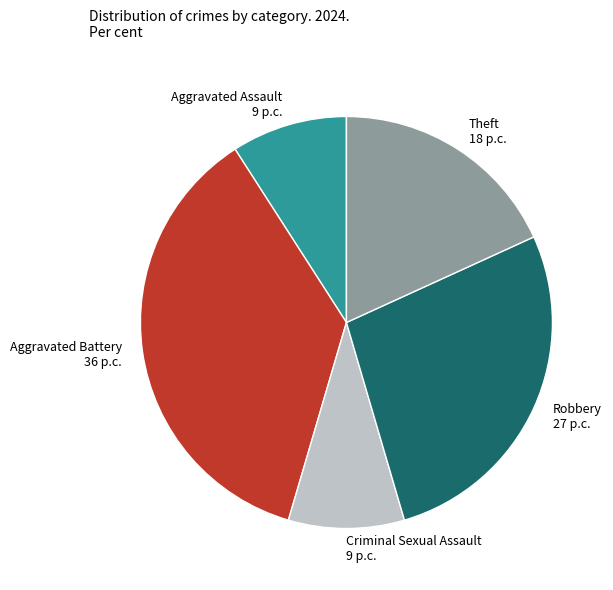

Approximately how many times larger is the value at Aggravated Battery compared to Robbery?

1.3